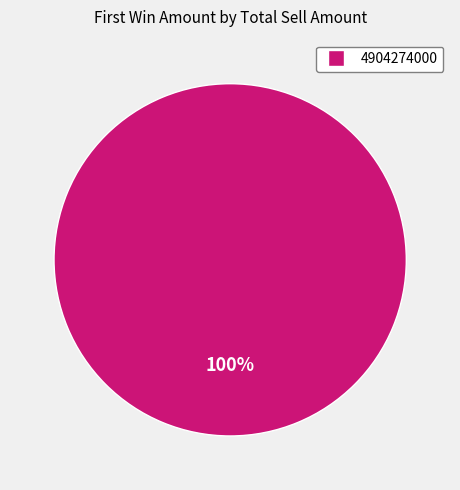

Is there a majority slice in this chart?

Yes